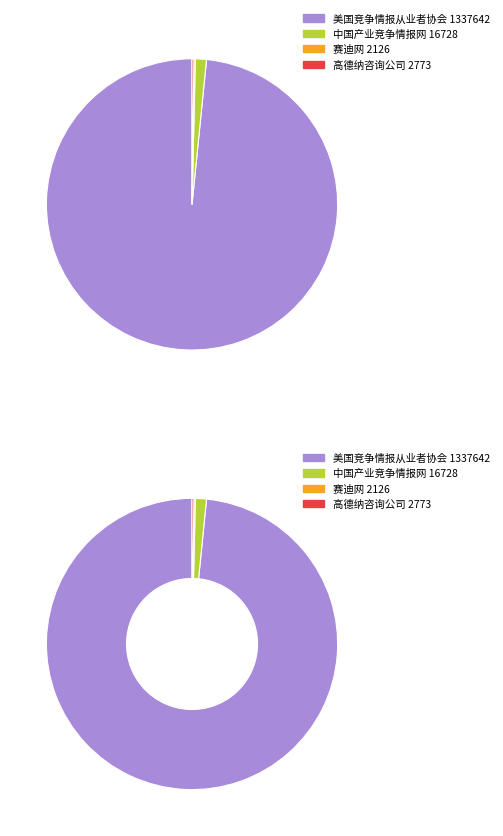

To the nearest percent, what is the difference between the 高德纳咨询公司 2773 and 美国竞争情报从业者协会 1337642 slice percentages?

98%